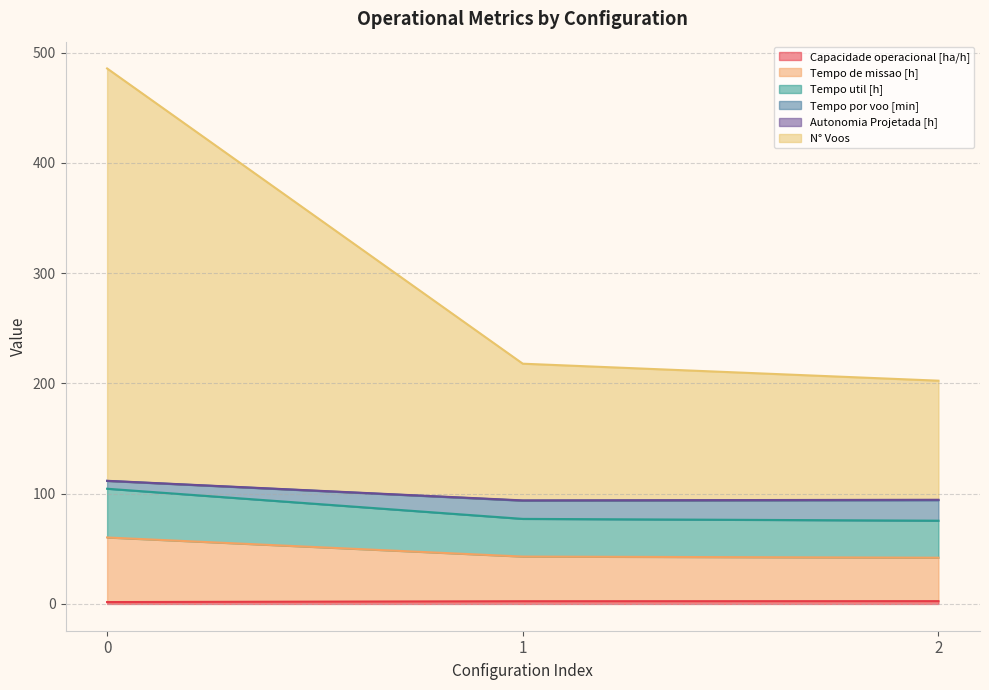

What is the difference between the second highest and minimum values in the Tempo util [h] series?

1.6